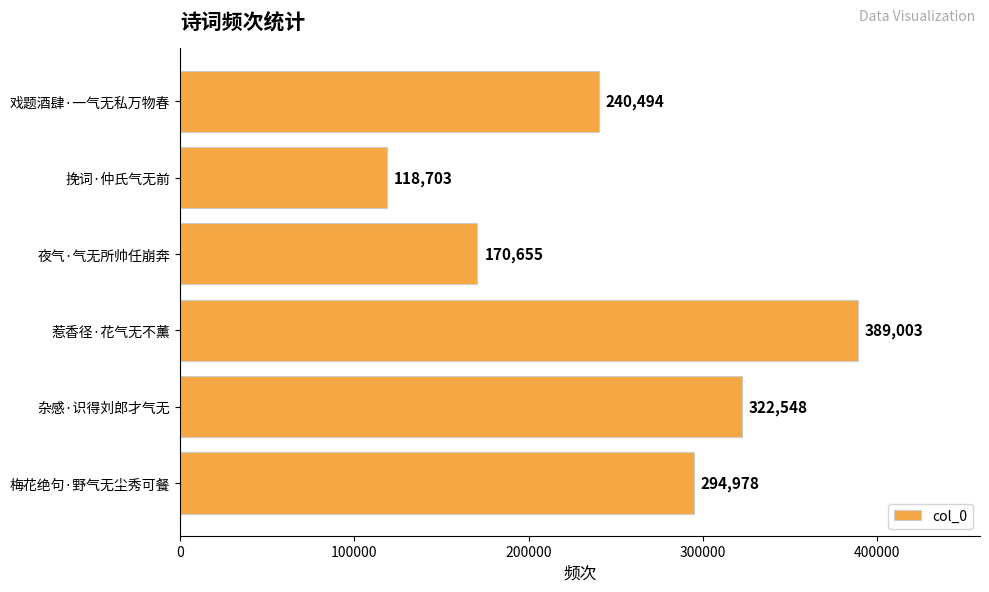

Reading top to bottom, list all the values displayed in this chart.

戏题酒肆·一气无私万物春=240494	挽词·仲氏气无前=118703	夜气·气无所帅任崩奔=170655	惹香径·花气无不薰=389003	杂感·识得刘郎才气无=322548	梅花绝句·野气无尘秀可餐=294978